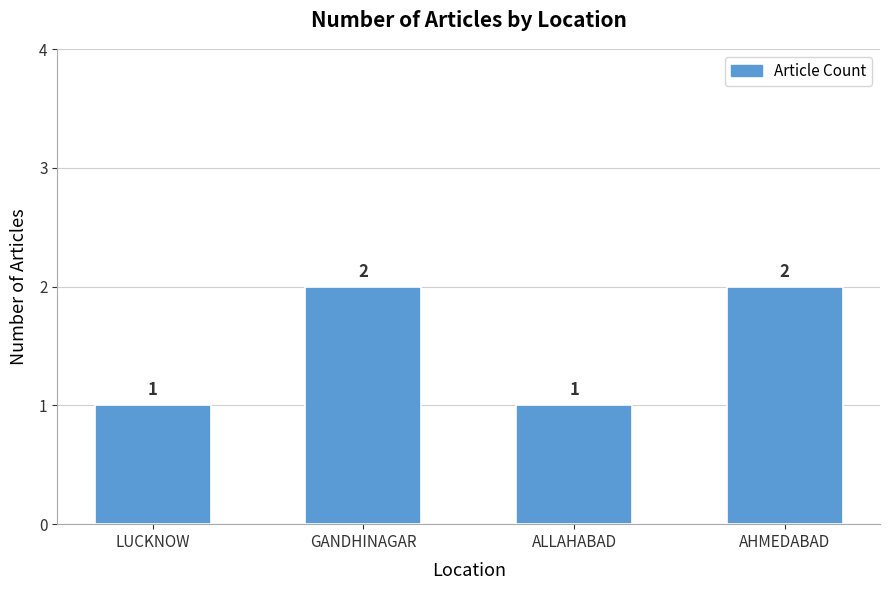

What is the sum of the values at LUCKNOW and GANDHINAGAR?

3